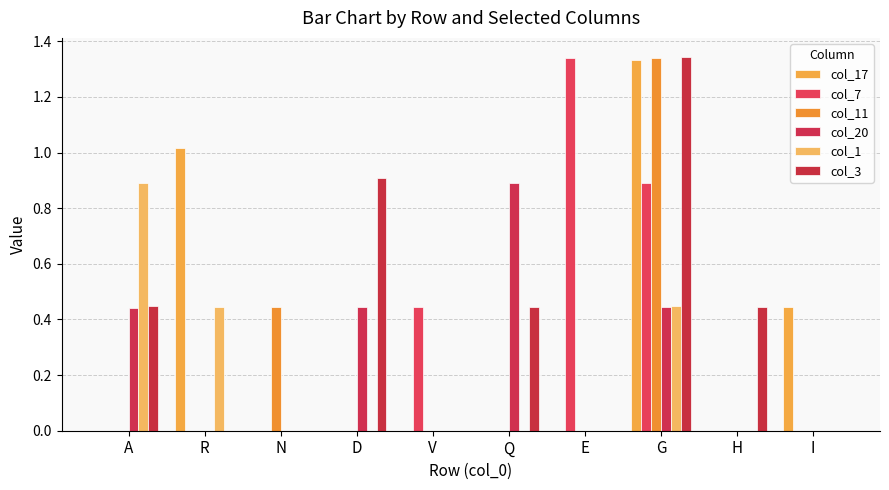

The value of col_7 at Q is 0.0. True or false?

True